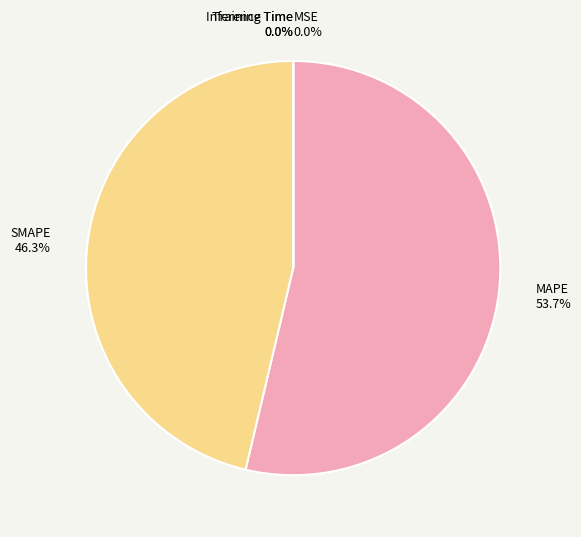

Is the sum of SMAPE and MAPE greater than half?

Yes